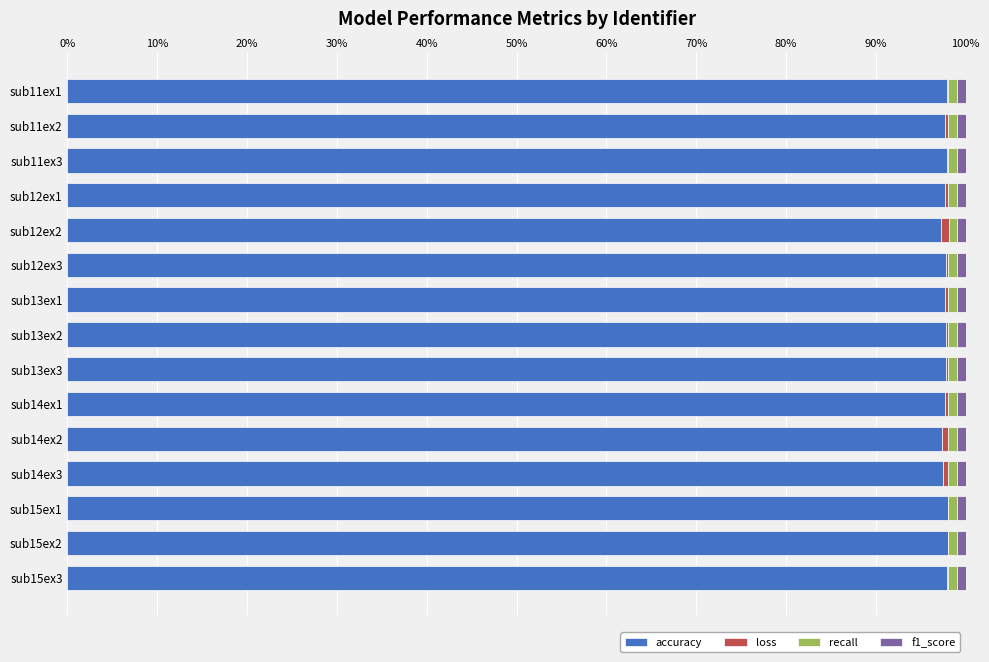

The accuracy series shows 97.9 at sub11ex3. True or false?

True